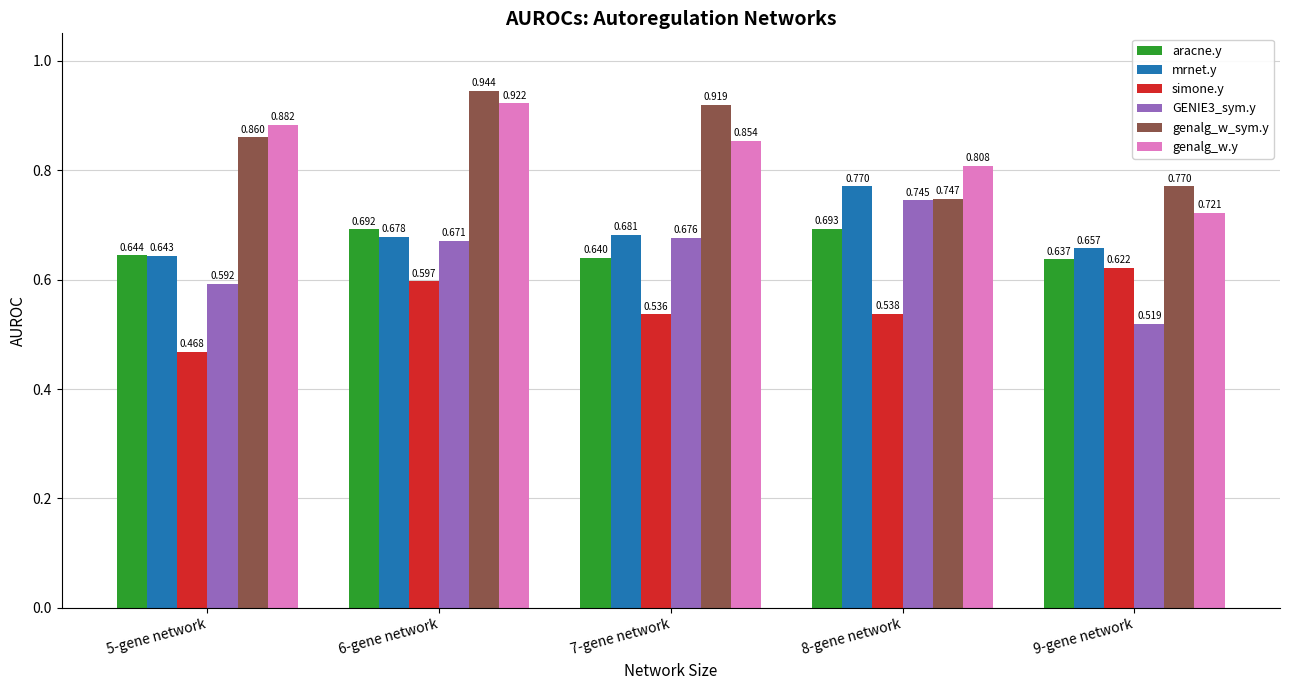

How many groups of bars are there?

5